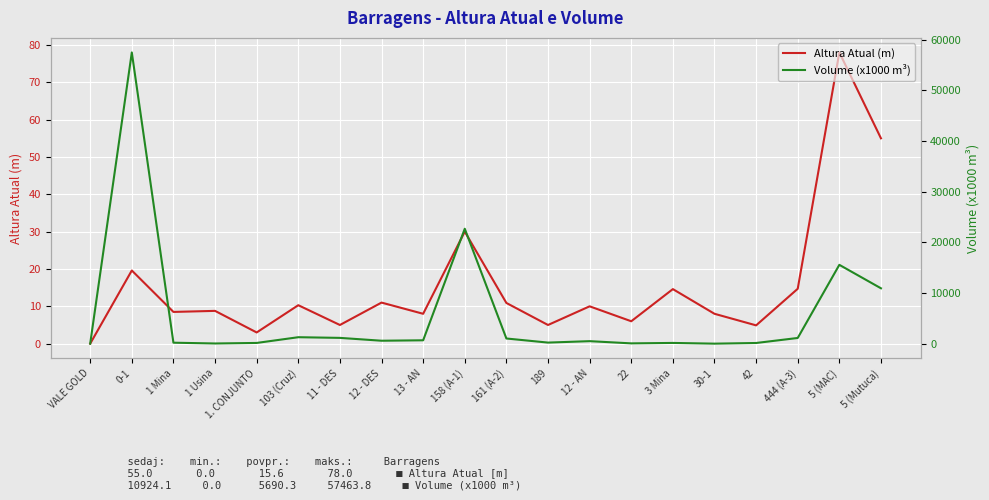

Rank the series by their average value, from highest to lowest.

Volume (x1000 m³), Altura Atual (m)